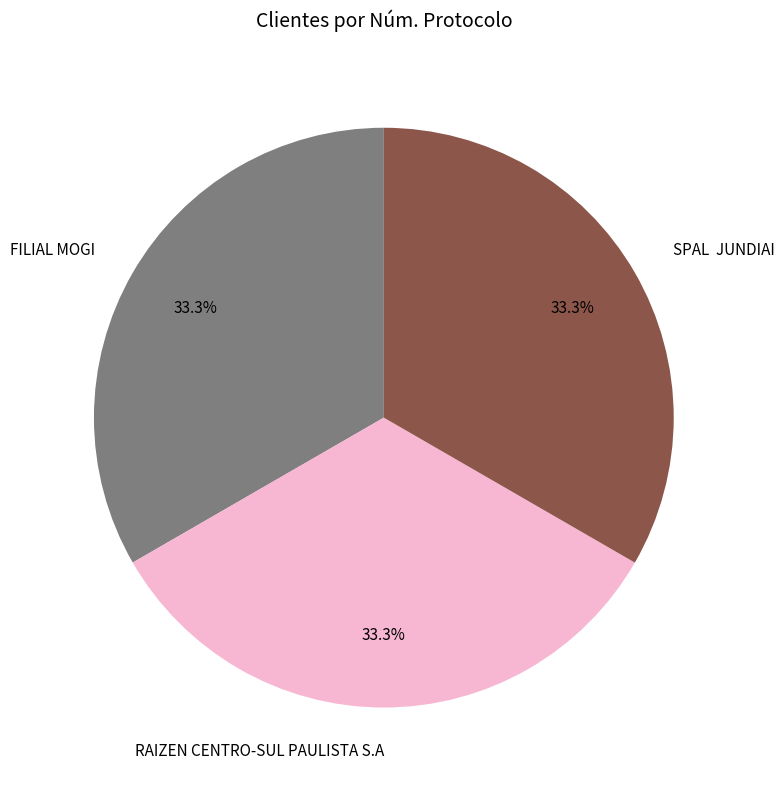

To the nearest percent, what percentage of the pie is FILIAL MOGI?

33%